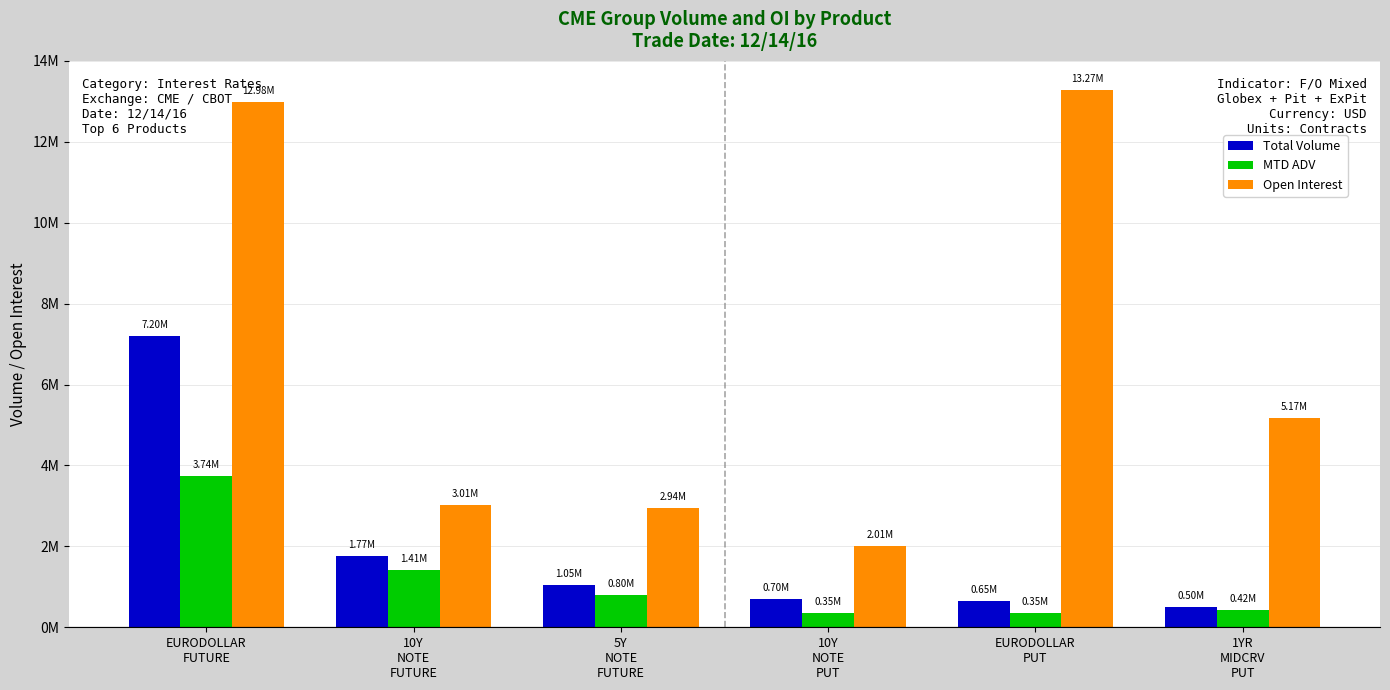

What is the difference between the highest and lowest values at EURODOLLAR
FUTURE?

9233830.3